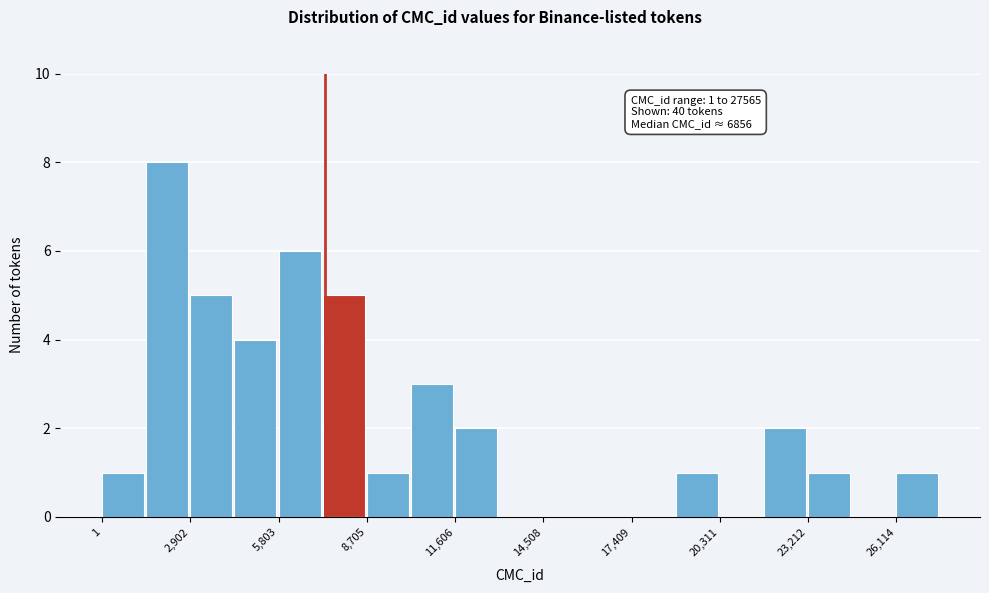

Read against the x-axis, roughly where is the centre of the tallest bar?

2000